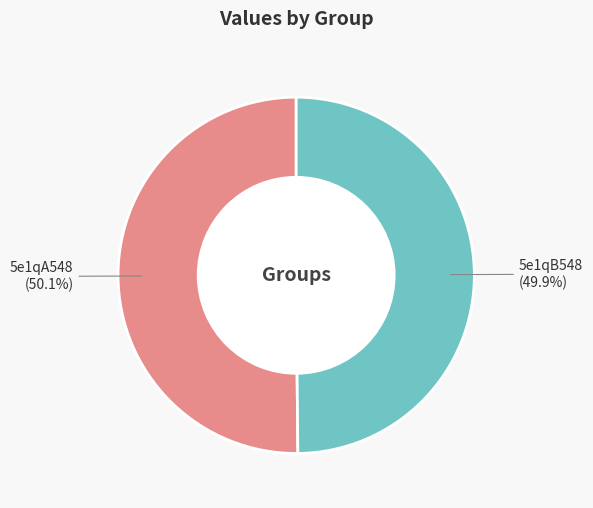

Is there any slice that represents more than half of the pie?

Yes